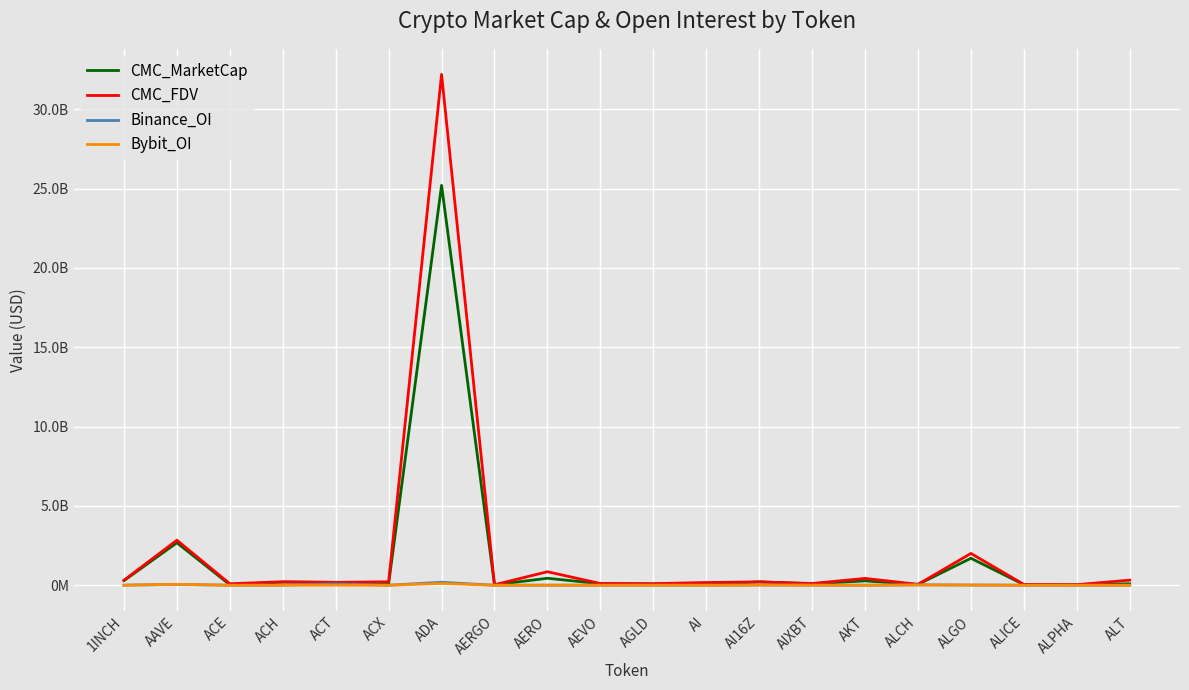

Reading right to left, list all the values displayed in this chart.

CMC_MarketCap: 89791596.6	33414297.3	40354125.6	1699689215.8	49093343.5	275088759.1	93492542.3	212652386.6	50910242.2	80365073.6	98568479.9	438590802.6	30075263.3	25208700571.5	88593243.5	182301585.7	193565679.6	34082424.7	2678396064.8	289414671.0
CMC_FDV: 321608371.3	36241103.4	50399524.2	2005311748.5	57756874.7	430482596.5	109408452.5	212652608.6	172115201.2	99793648.5	109136609.3	851215715.3	31825675.7	32204879468.8	219589539.2	182301585.7	220443071.5	95364357.4	2840539291.3	315434691.3
Binance_OI: 3110626.0	1692755.0	2847856.0	12119842.0	25939000.0	1147372.0	9273187.0	15738136.0	2764610.0	3951868.0	3375984.0	2503120.0	1182023.0	187574589.0	1984362.0	83369151.0	4913066.0	1596088.0	53495124.0	4820819.0
Bybit_OI: 1545808.0	756210.0	1172232.0	12078594.0	15218649.0	962022.0	4757082.0	11192898.0	660734.0	2417339.0	1714778.0	4018257.0	759543.0	112950611.0	527806.0	5469322.0	2701901.0	494042.0	56923720.0	4069219.0